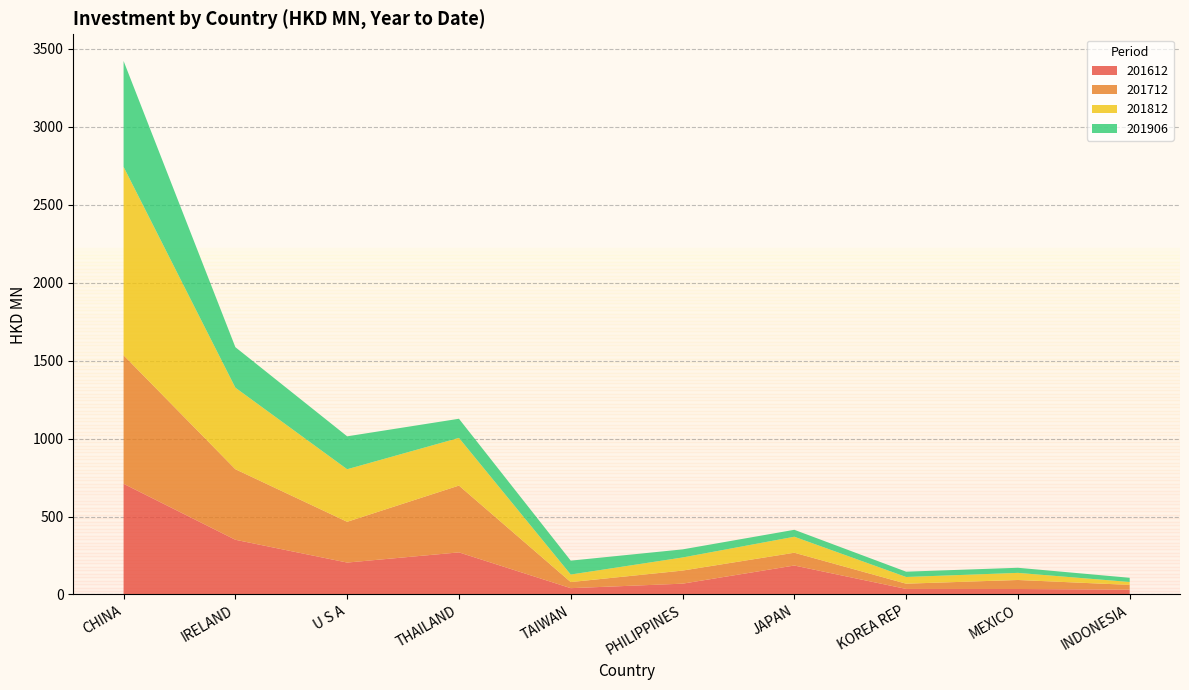

Reading right to left, list all the values displayed in this chart.

201612: INDONESIA=31.1	MEXICO=35.2	KOREA REP=35.6	JAPAN=185.7	PHILIPPINES=69.3	TAIWAN=40.5	THAILAND=270.0	U S A=204.7	IRELAND=350.9	CHINA=710.1
201712: INDONESIA=30.3	MEXICO=57.7	KOREA REP=33.6	JAPAN=82.0	PHILIPPINES=83.9	TAIWAN=39.0	THAILAND=428.5	U S A=261.5	IRELAND=452.4	CHINA=824.3
201812: INDONESIA=18.8	MEXICO=45.6	KOREA REP=43.0	JAPAN=102.6	PHILIPPINES=84.1	TAIWAN=48.4	THAILAND=305.8	U S A=337.1	IRELAND=523.3	CHINA=1208.6
201906: INDONESIA=26.9	MEXICO=32.7	KOREA REP=34.0	JAPAN=44.5	PHILIPPINES=51.9	TAIWAN=89.2	THAILAND=122.8	U S A=211.1	IRELAND=259.6	CHINA=679.1